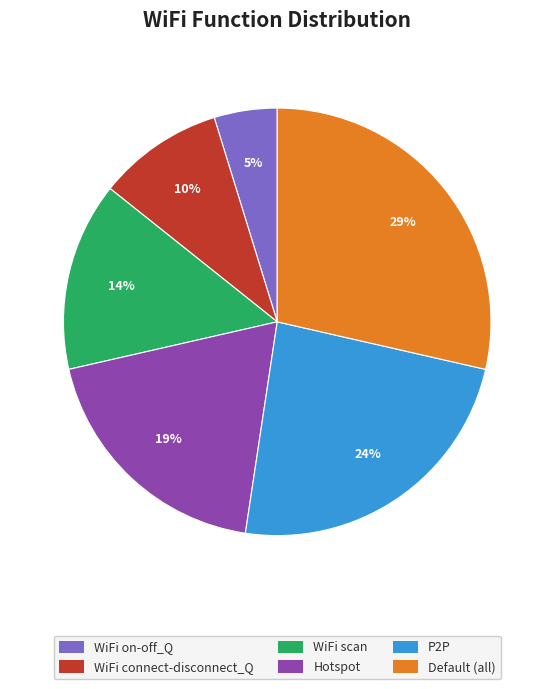

How many slices are in this pie chart?

6